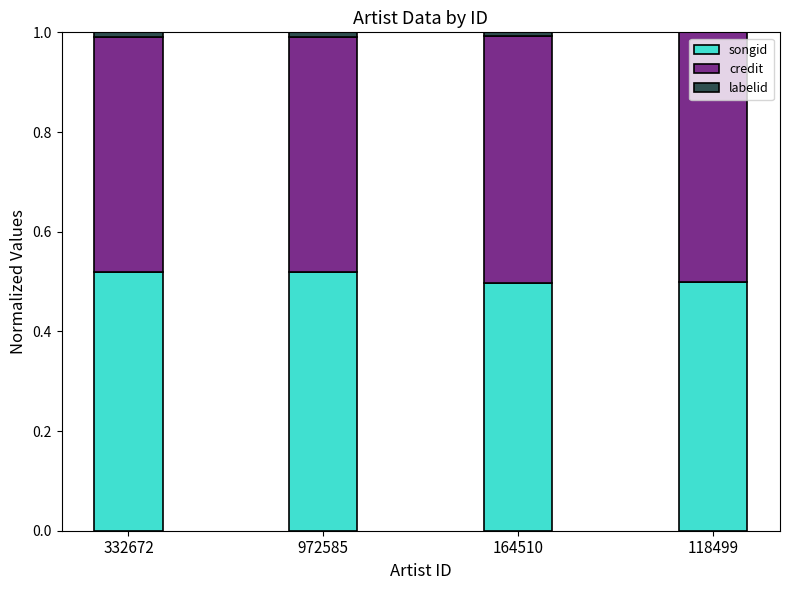

What is the sum of all songid values?

2.0